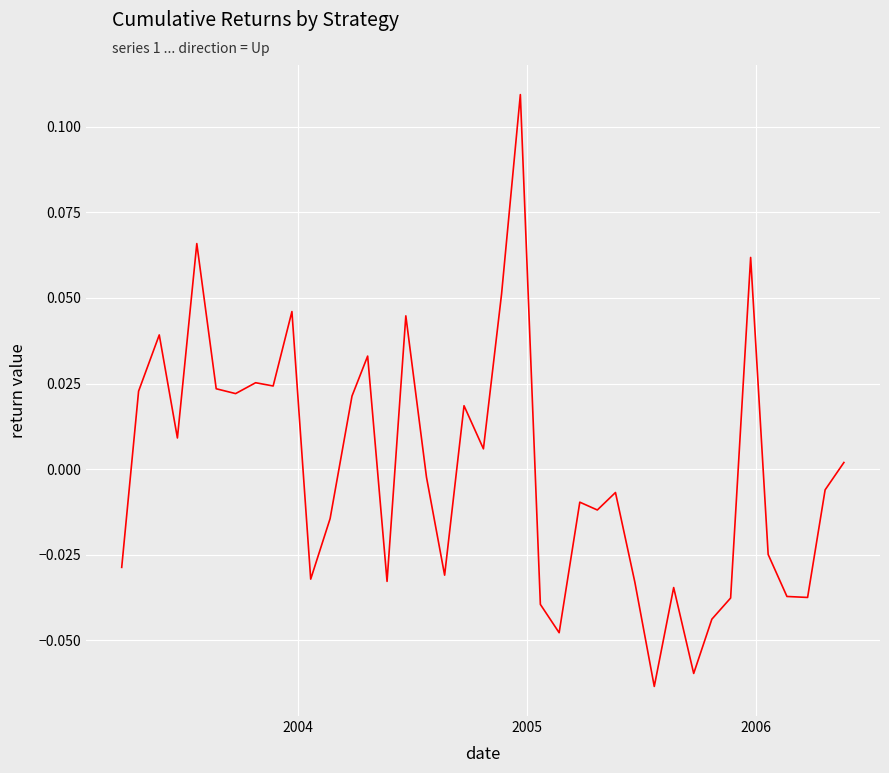

Does the chart have visible grid lines?

Yes